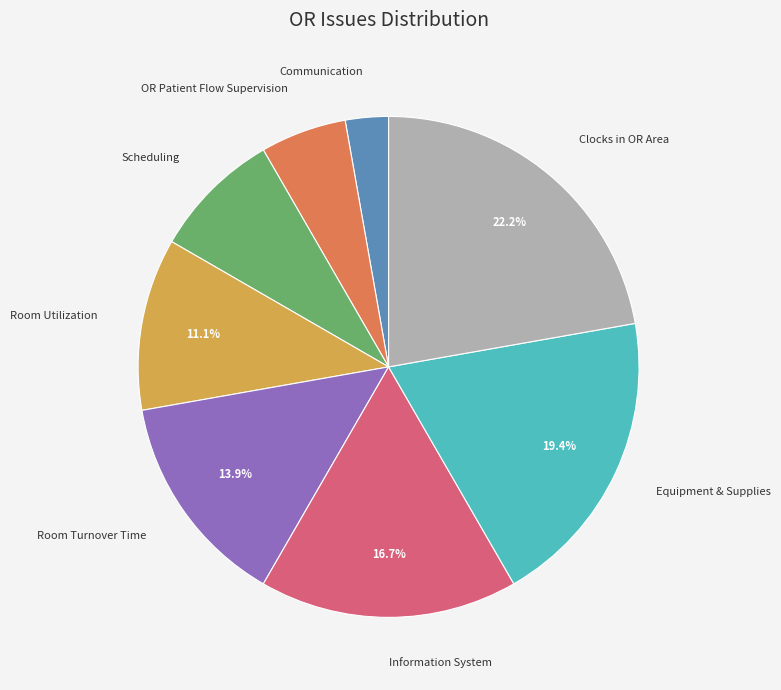

To the nearest percent, what is the difference between the OR Patient Flow Supervision and Communication slice percentages?

3%